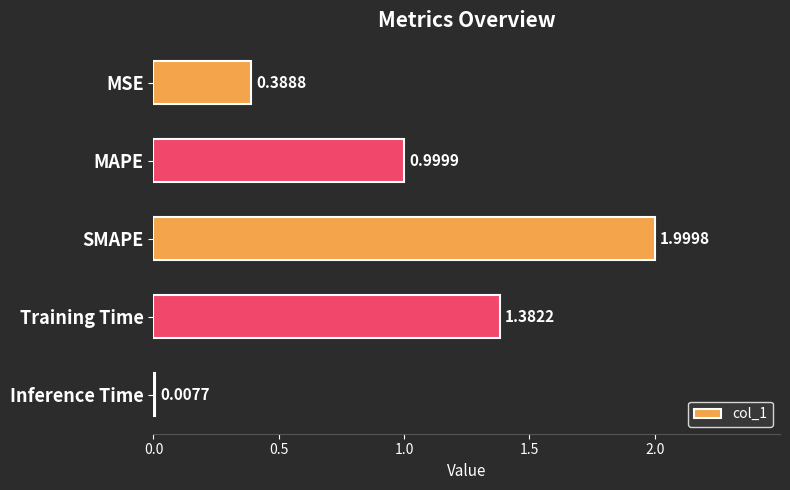

What is the average value?

1.0